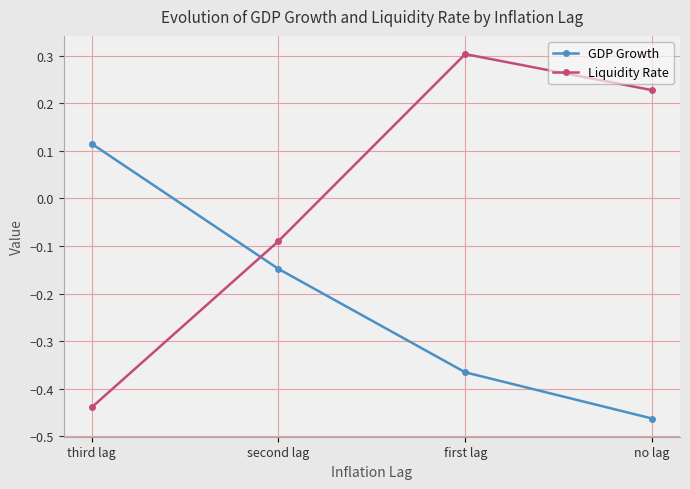

True or false: Liquidity Rate has more than 2 interior local peaks.

False